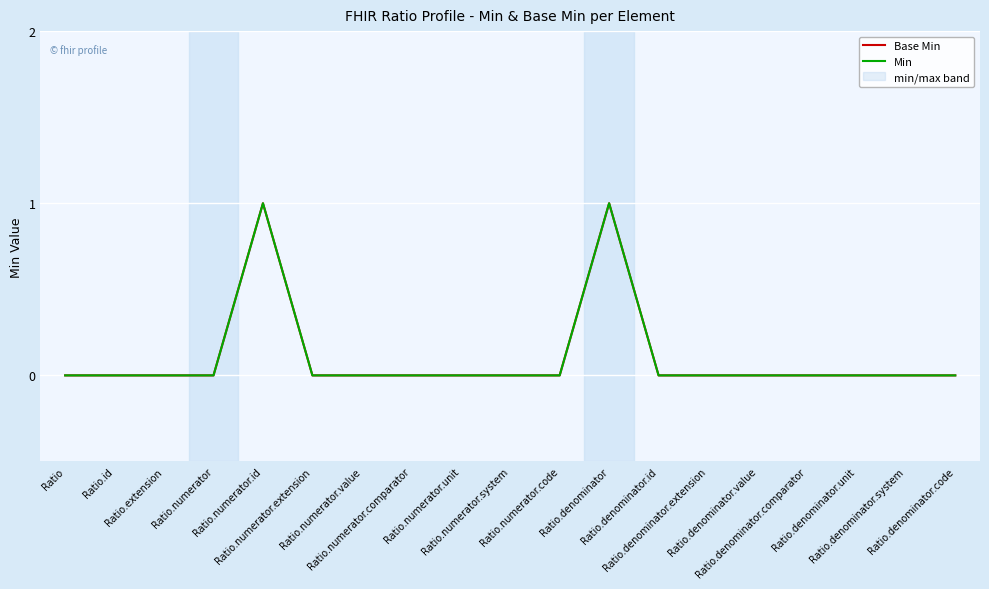

What position from the right is Ratio.numerator.code?

9